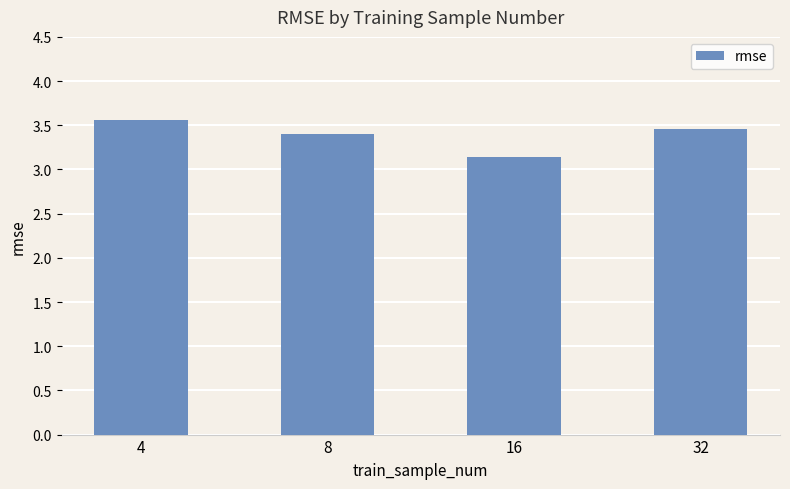

Where is the data nearest to the value 3?

16